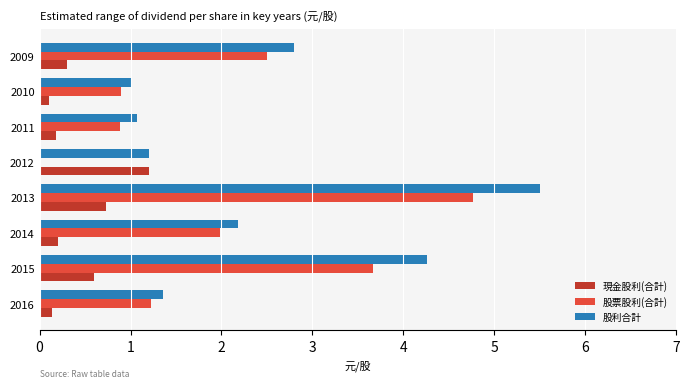

What is the total value across all series at 2014?

4.4